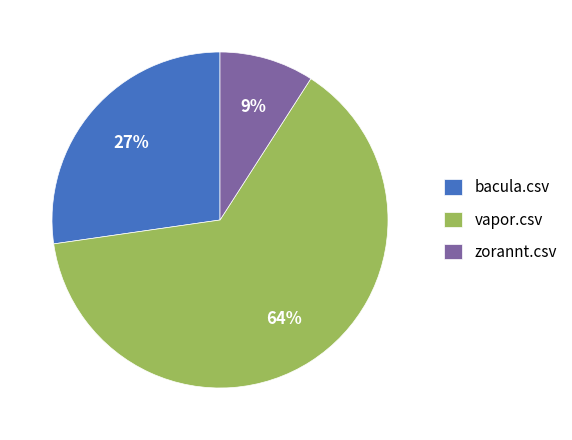

Is bacula.csv the majority of the pie?

No